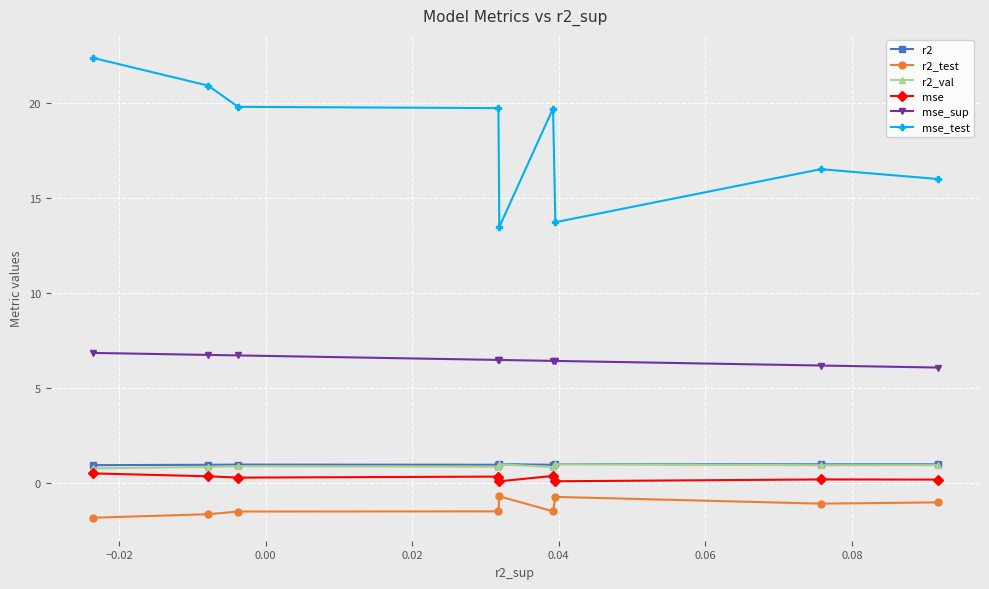

Which series has the largest total across all categories?

mse_test